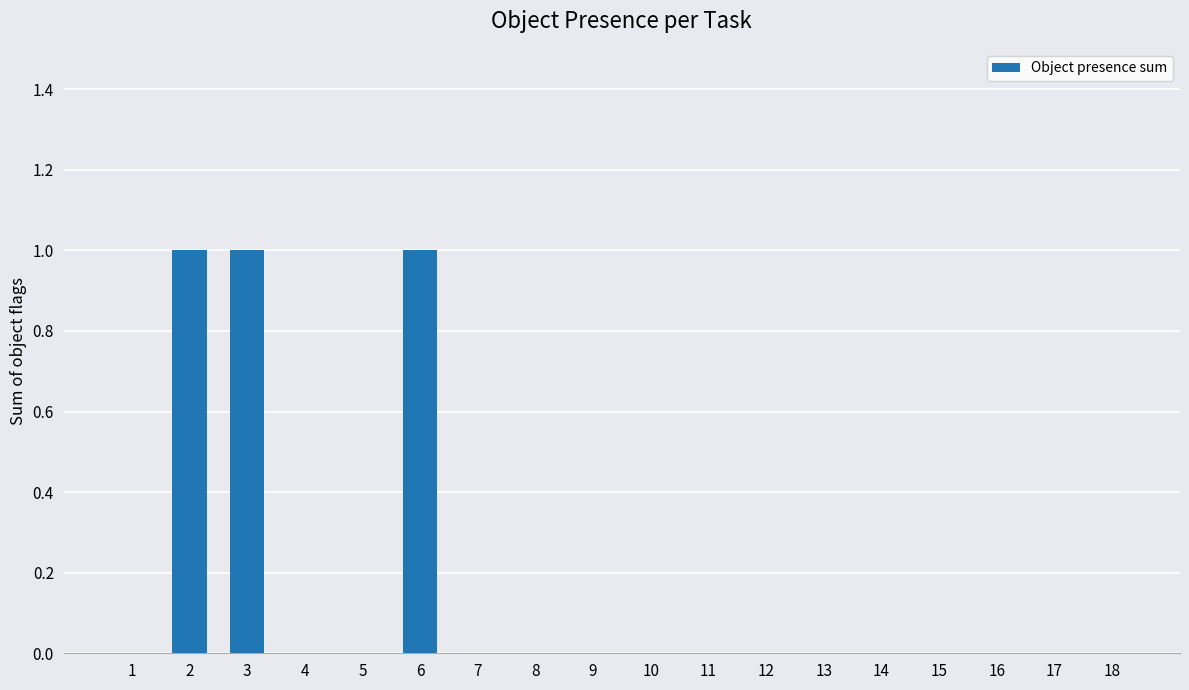

True or false: the data shows 0 at 7.

True